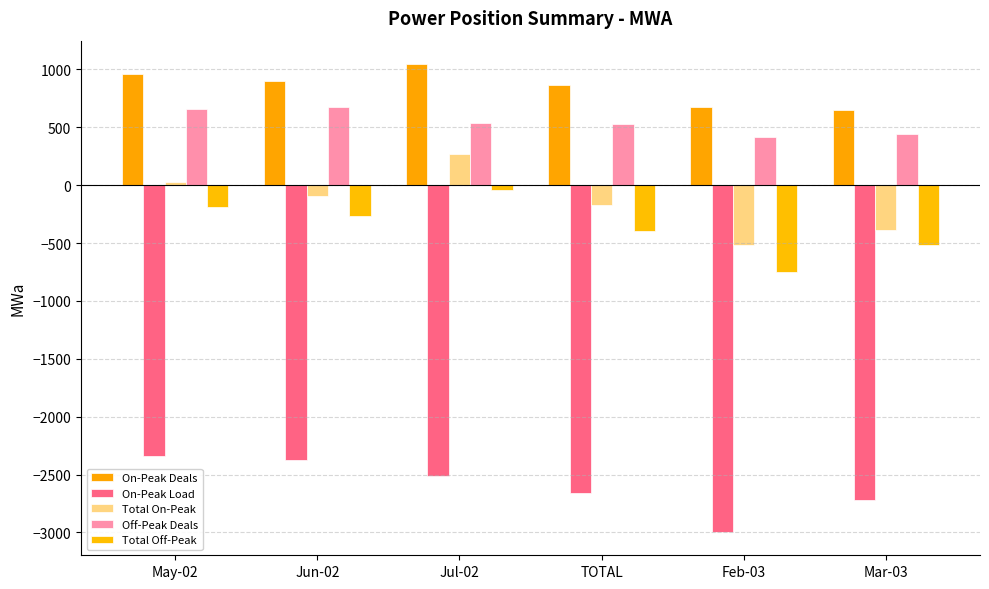

What is the label of the 2nd bar from the right?

Feb-03